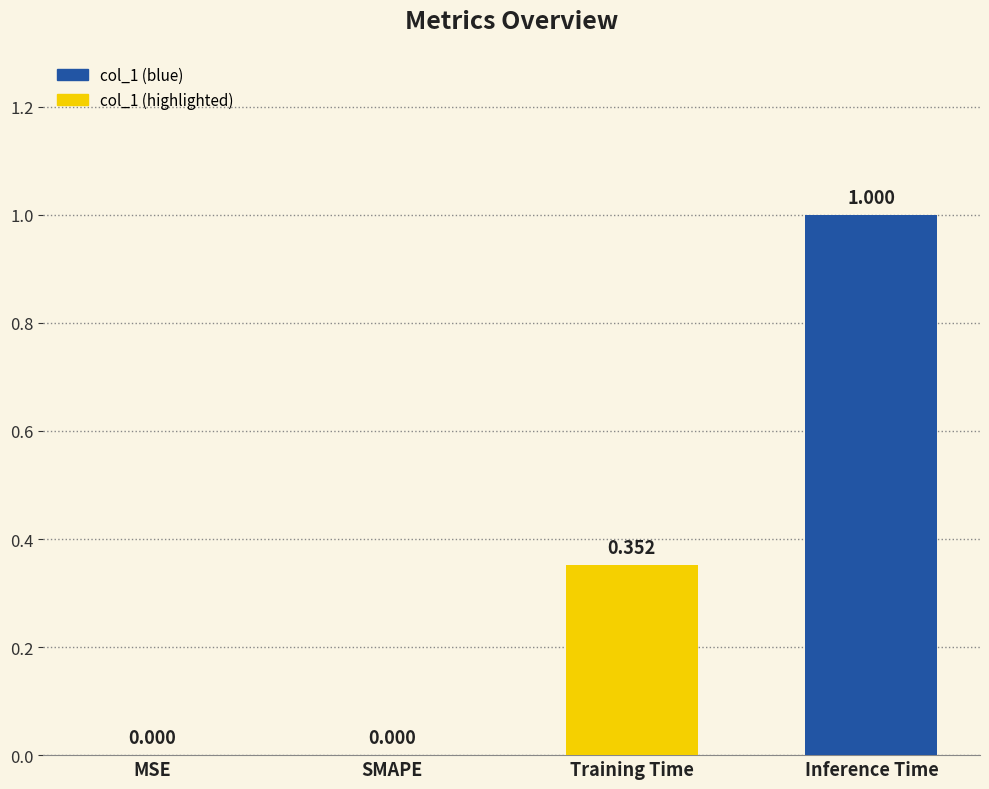

Which label corresponds to the largest value in the chart?

Inference Time